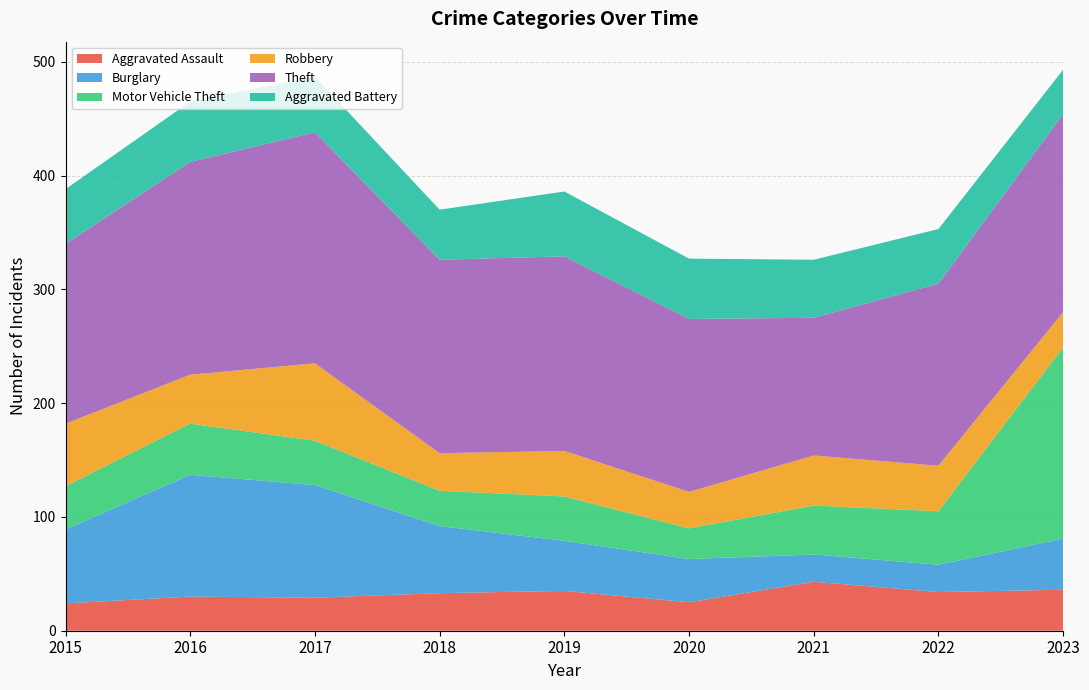

Reading left to right, what are all the values shown in this chart?

Aggravated Assault: 2015=24	2016=30	2017=29	2018=33	2019=35	2020=25	2021=43	2022=34	2023=36
Burglary: 2015=65	2016=107	2017=99	2018=59	2019=44	2020=38	2021=24	2022=24	2023=45
Motor Vehicle Theft: 2015=38	2016=45	2017=39	2018=31	2019=39	2020=27	2021=43	2022=47	2023=168
Robbery: 2015=55	2016=43	2017=68	2018=33	2019=40	2020=32	2021=44	2022=40	2023=31
Theft: 2015=158	2016=187	2017=203	2018=170	2019=171	2020=152	2021=121	2022=160	2023=174
Aggravated Battery: 2015=48	2016=53	2017=49	2018=44	2019=57	2020=53	2021=51	2022=48	2023=39